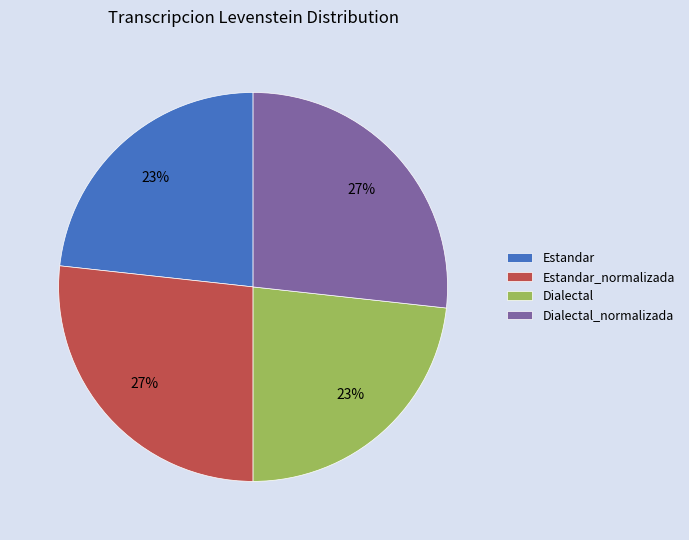

Combined, do Dialectal and Estandar account for over 50%?

No